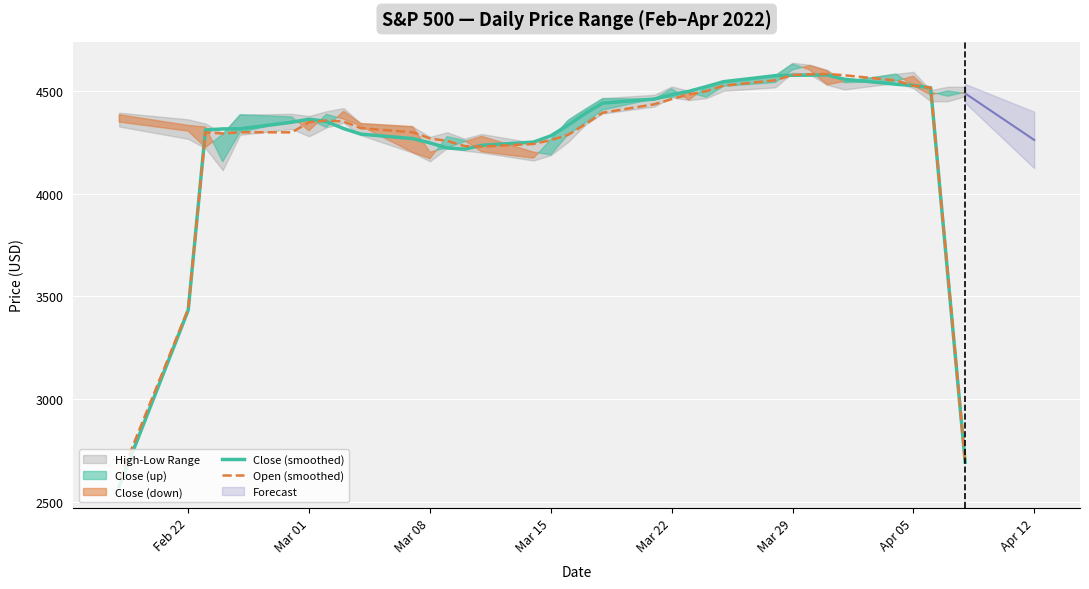

Reading left to right, extract all data points from this chart.

Close (smoothed): 2575.8	3433.6	4310.5	4315.5	4315.8	4348.0	4363.0	4351.8	4317.2	4290.1	4268.4	4247.6	4222.7	4217.1	4235.5	4251.4	4281.9	4333.6	4391.3	4441.1	4460.8	4482.5	4498.5	4521.3	4545.3	4574.6	4576.6	4577.2	4578.6	4557.3	4533.0	4527.0	4515.5	3599.0	2693.9
Open (smoothed): 2608.4	3439.6	4299.3	4293.2	4299.3	4298.8	4347.9	4356.7	4351.2	4319.1	4299.2	4269.5	4257.0	4232.1	4229.3	4242.4	4260.9	4286.4	4338.4	4394.4	4435.4	4460.4	4483.5	4499.2	4526.0	4552.2	4578.0	4581.5	4582.9	4576.8	4550.8	4525.9	4516.7	3607.1	2692.6